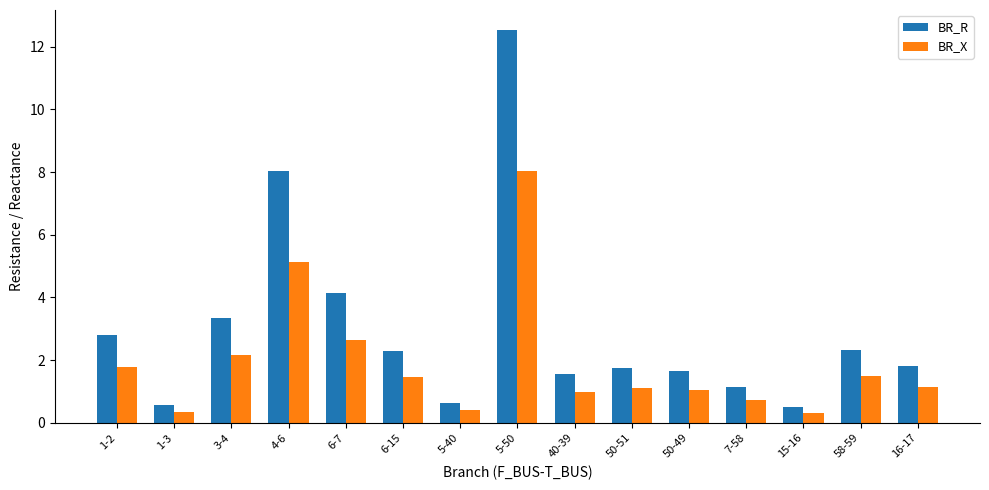

At which label is BR_X closest to 4?

4-6